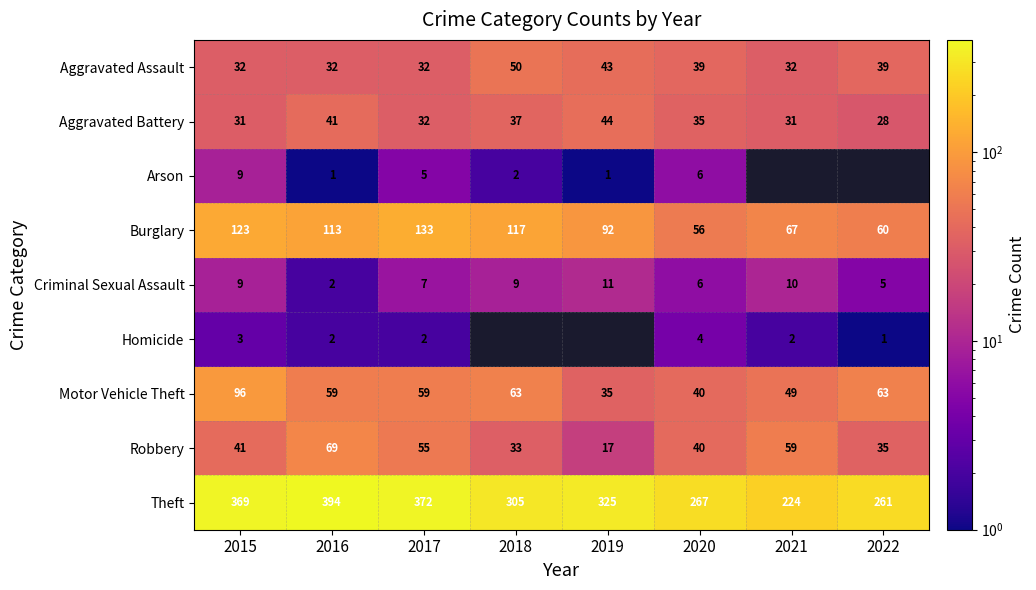

Rank the series at 2015 from lowest to highest value.

Homicide, Arson, Criminal Sexual Assault, Aggravated Battery, Aggravated Assault, Robbery, Motor Vehicle Theft, Burglary, Theft